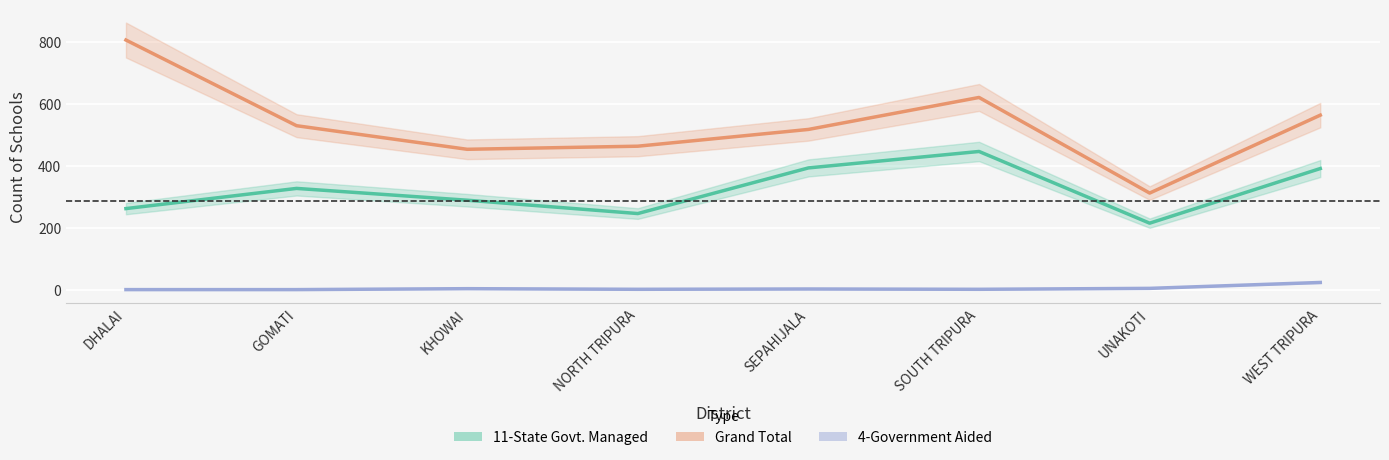

What is the difference between the maximum and minimum values in the 4-Government Aided series?

23